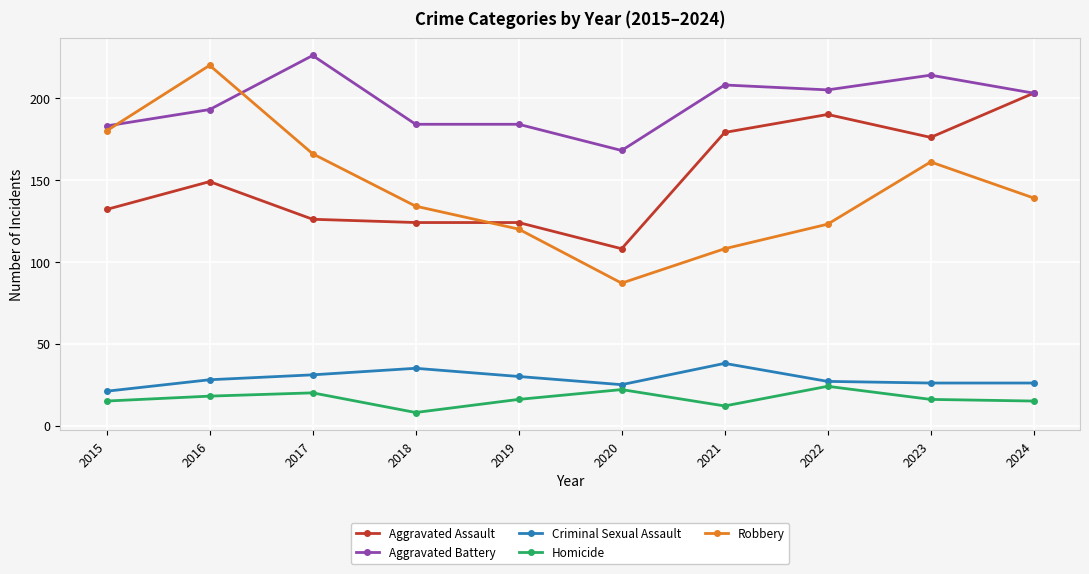

How many lines are shown in the chart?

5